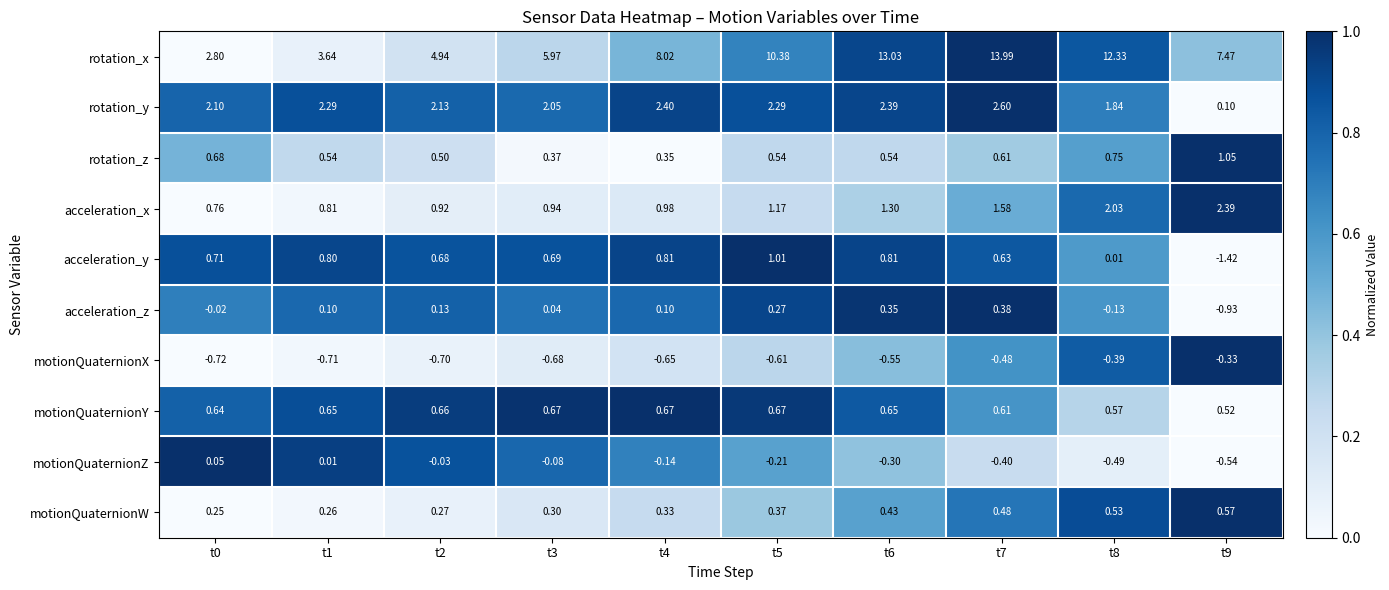

Which series has the largest total across all categories?

rotation_x